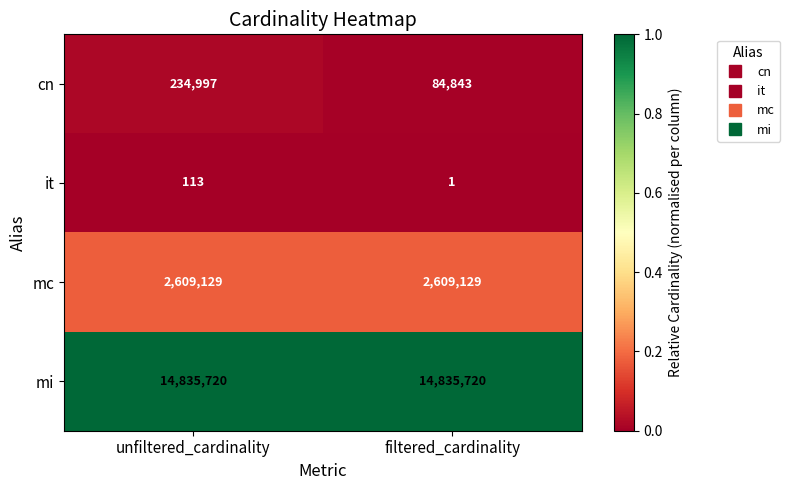

Count the number of data series in this chart.

4